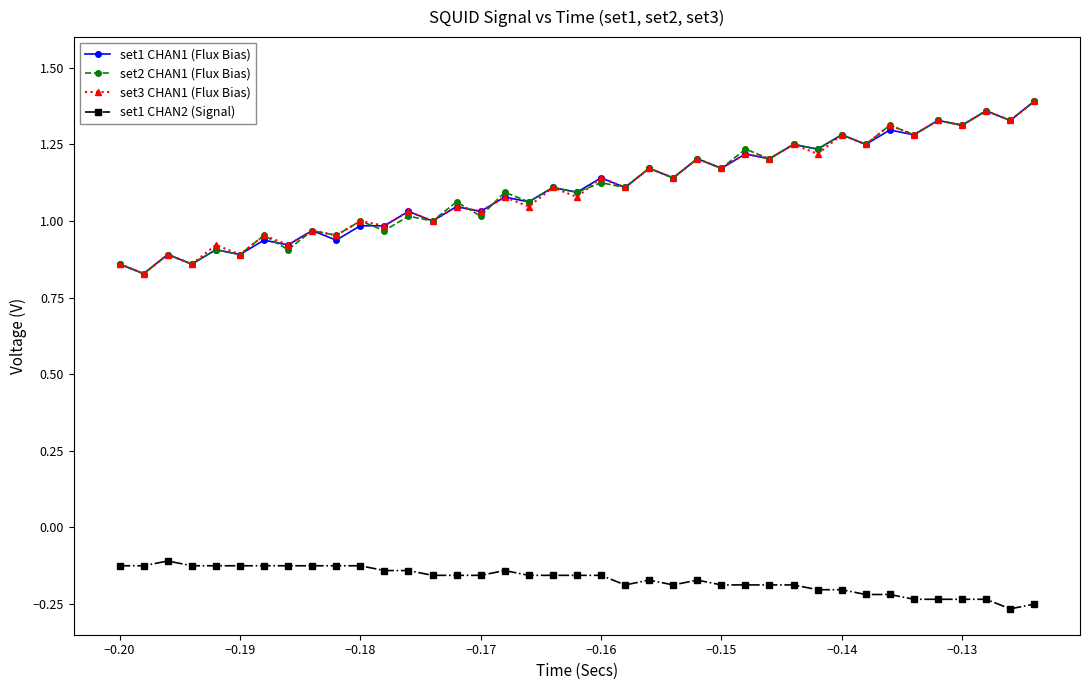

At how many categories does at least one series exceed 0?

39